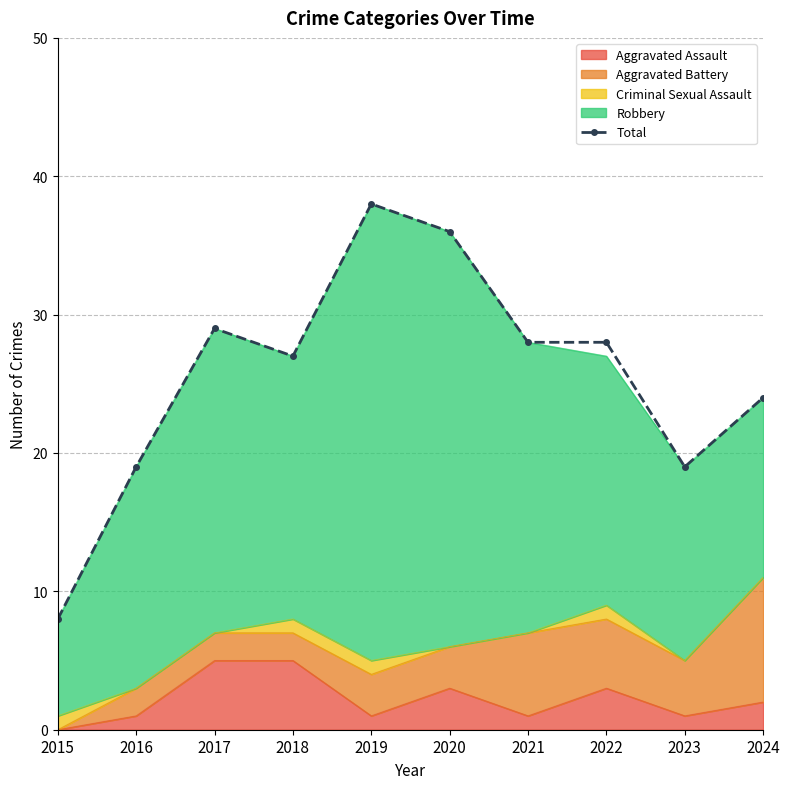

Which label corresponds to the smallest value in the chart?

2015